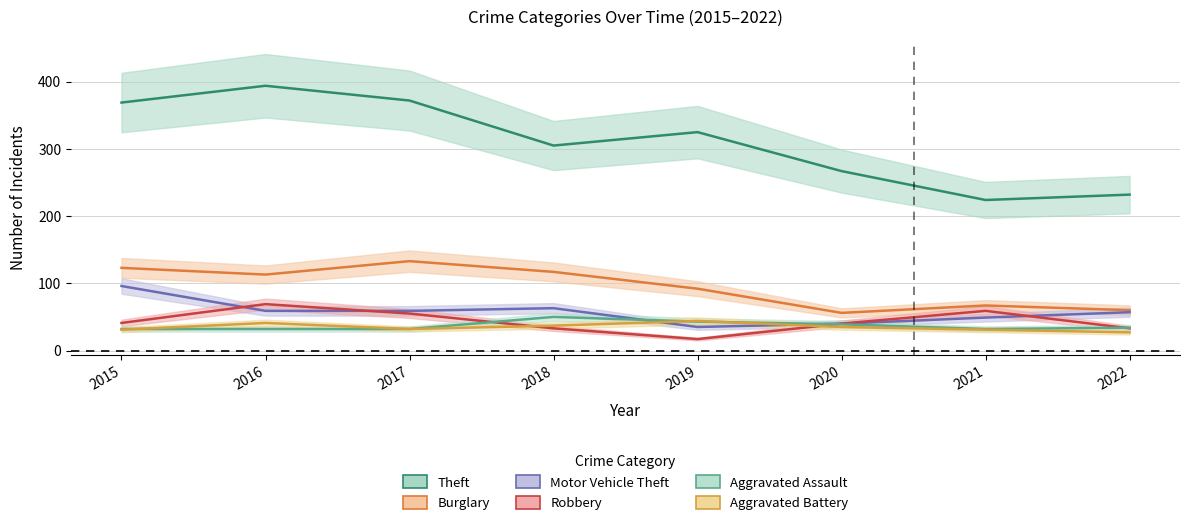

Read the Motor Vehicle Theft value at 2017, to the nearest 10.

60